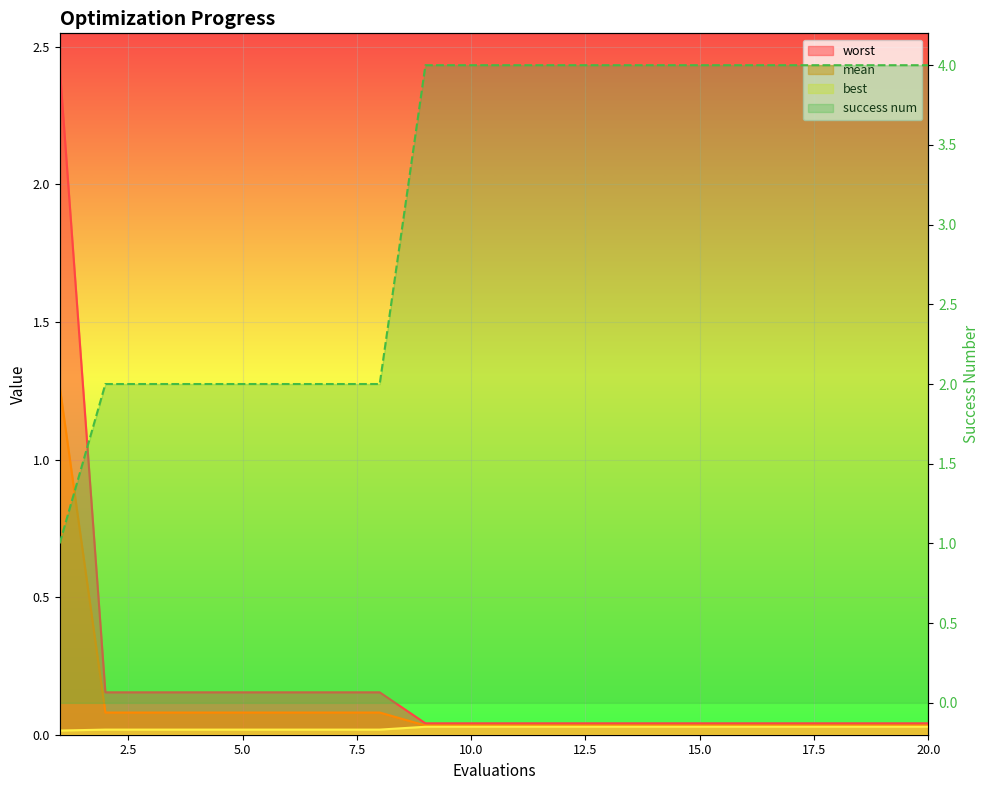

True or false: worst and best intersect in this chart.

False